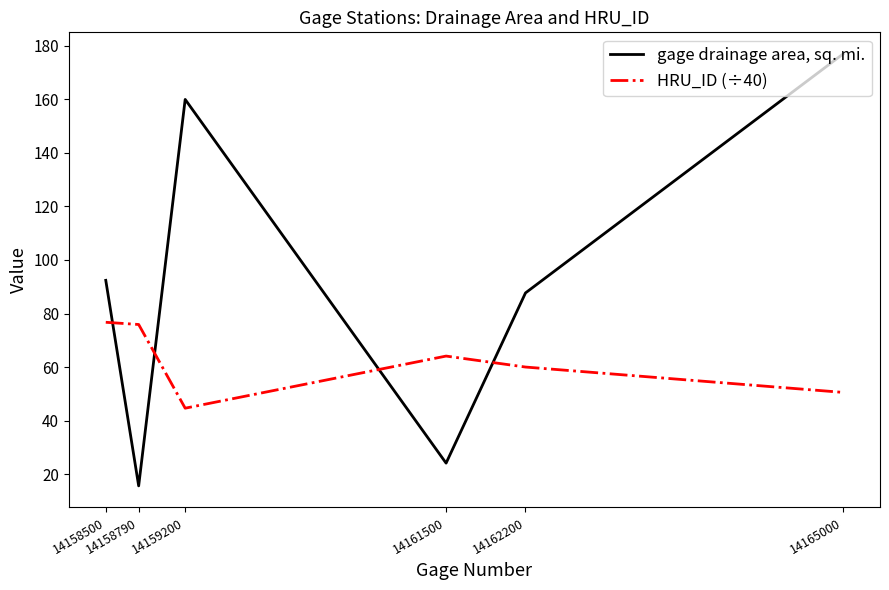

Reading left to right, what are all the values shown in this chart?

gage drainage area, sq. mi.: 14158500=92.4	14158790=15.6	14159200=160.0	14161500=24.1	14162200=87.7	14165000=177.0
HRU_ID (÷40): 14158500=76.7	14158790=75.9	14159200=44.6	14161500=64.1	14162200=60.0	14165000=50.5